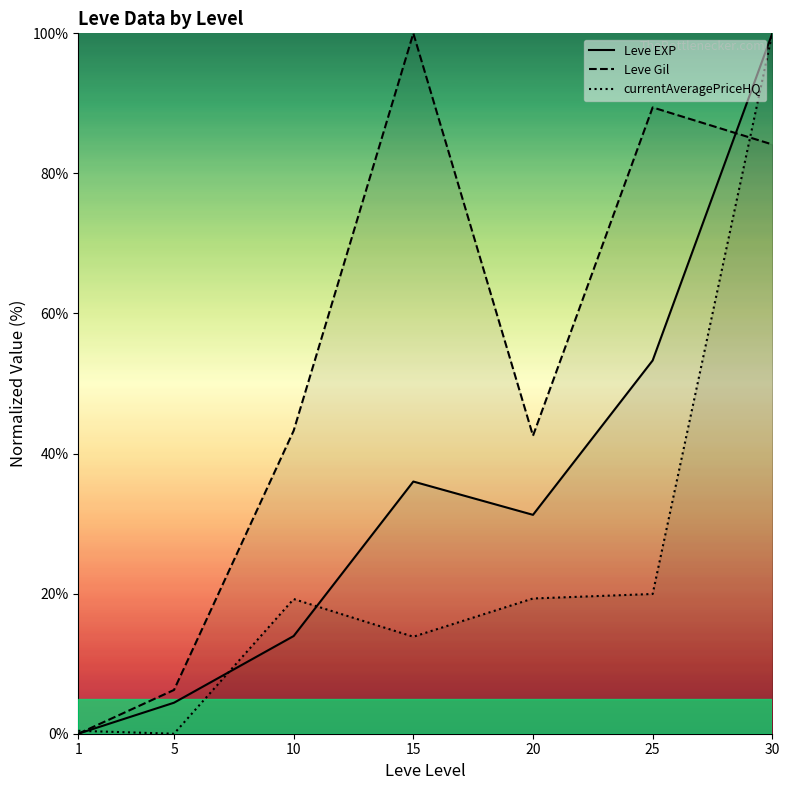

Is the value of currentAveragePriceHQ at 1 greater than the value of Leve EXP at 25?

No